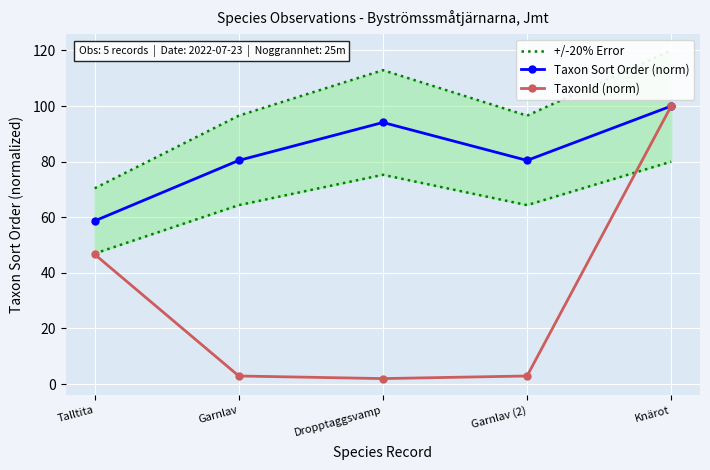

True or false: Taxon Sort Order (norm) and +/-20% Error intersect in this chart.

False